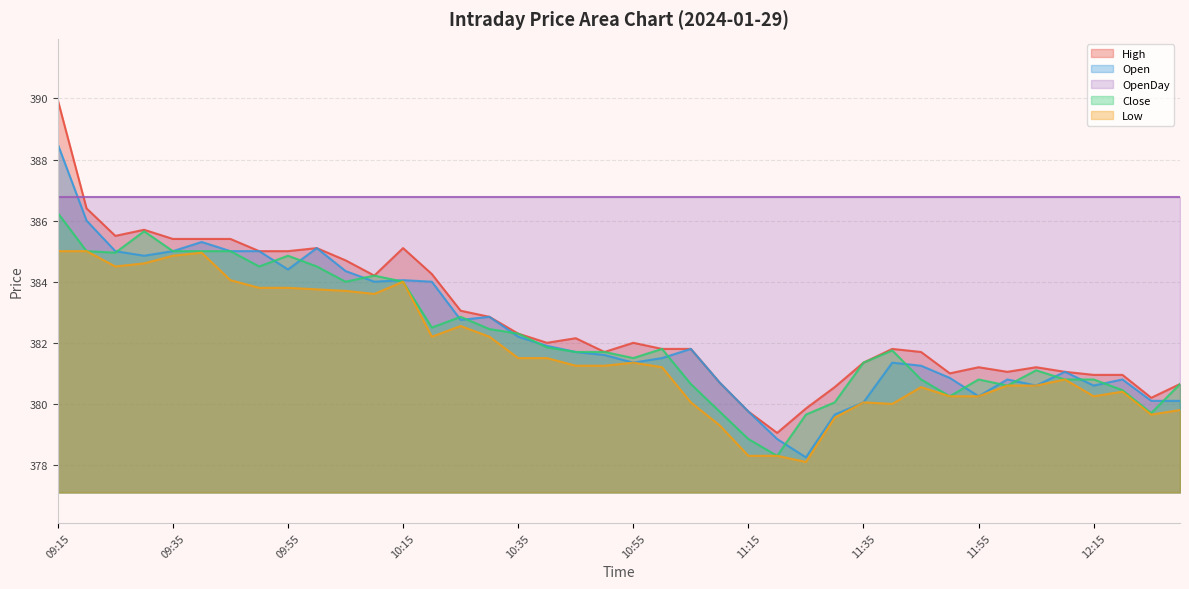

What is the value of the High point at the 36th from the left?

381.1